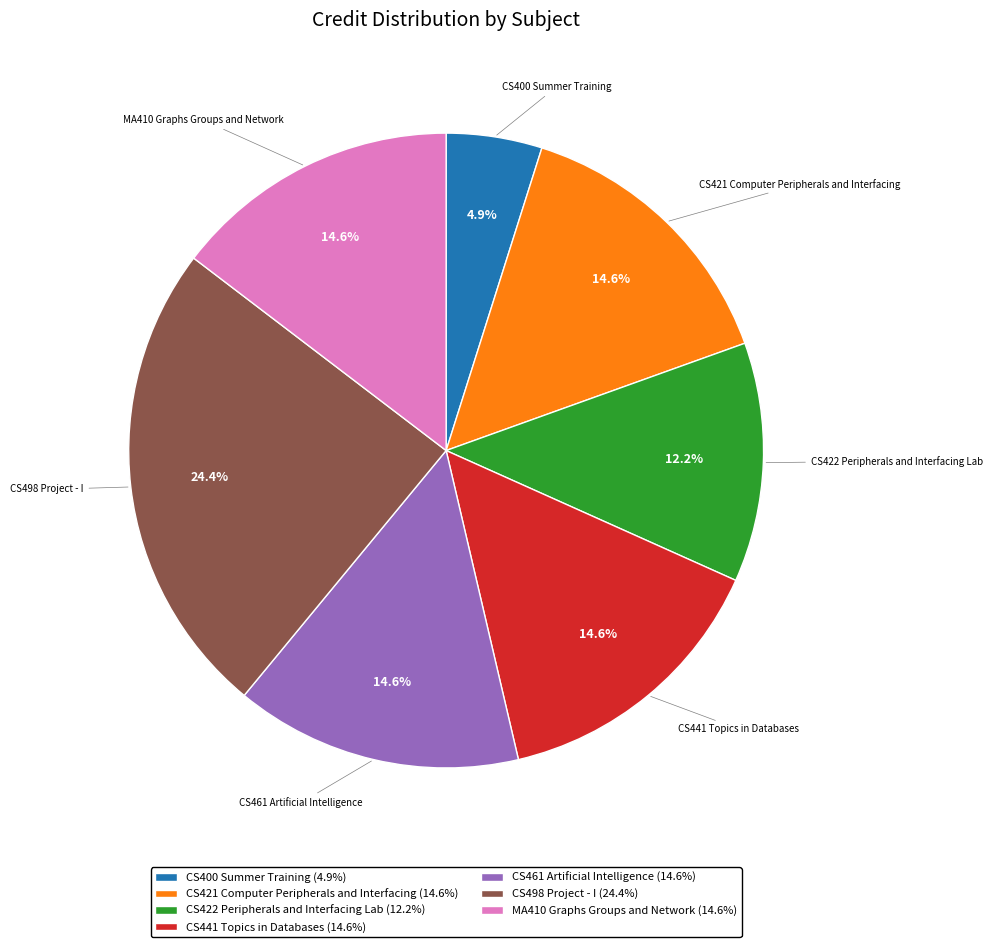

To the nearest percent, what portion does MA410 Graphs Groups and Network represent?

15%